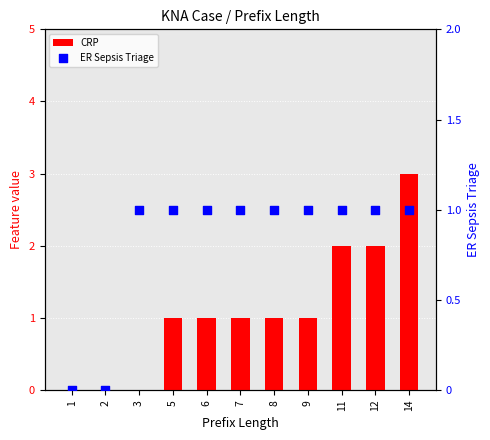

What are all the series names shown in the legend?

CRP, ER Sepsis Triage